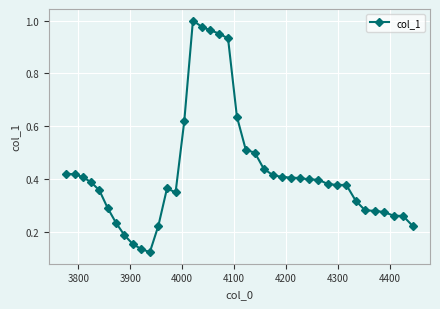

What is the sum of all values?

17.1